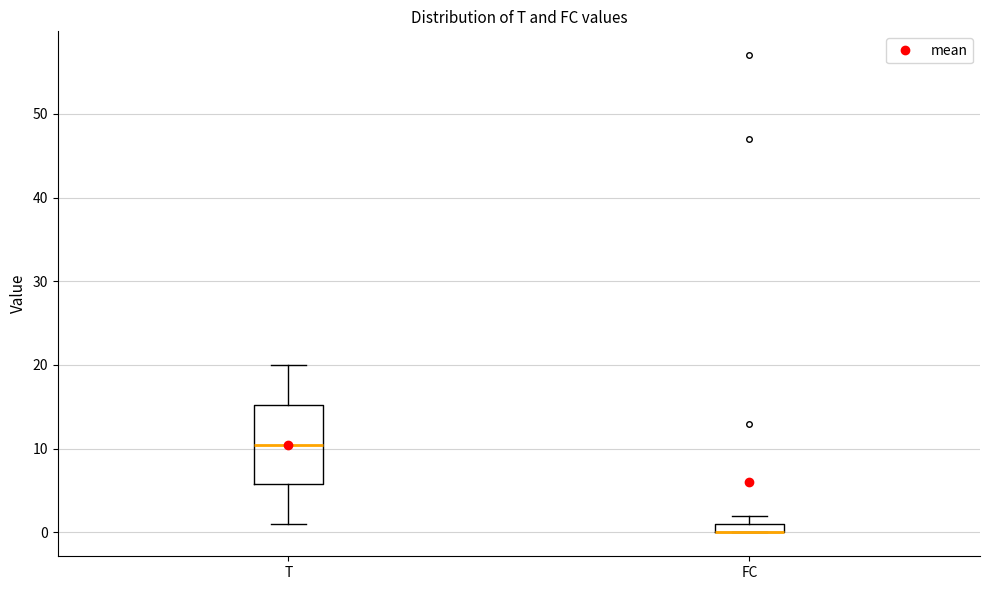

Comparing the boxes themselves (not the whiskers), which one is the tallest?

T